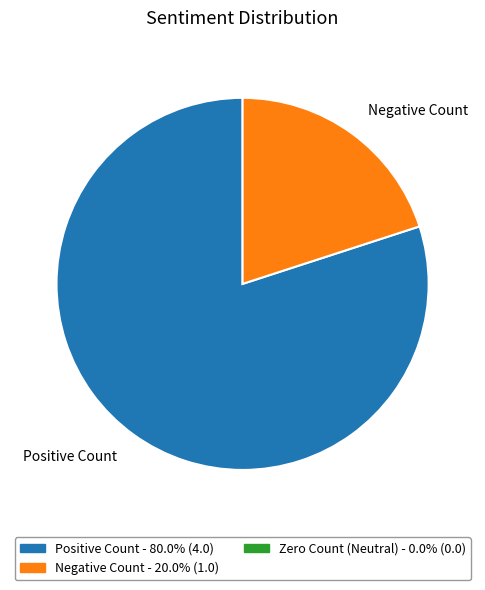

Is there a majority slice in this chart?

Yes